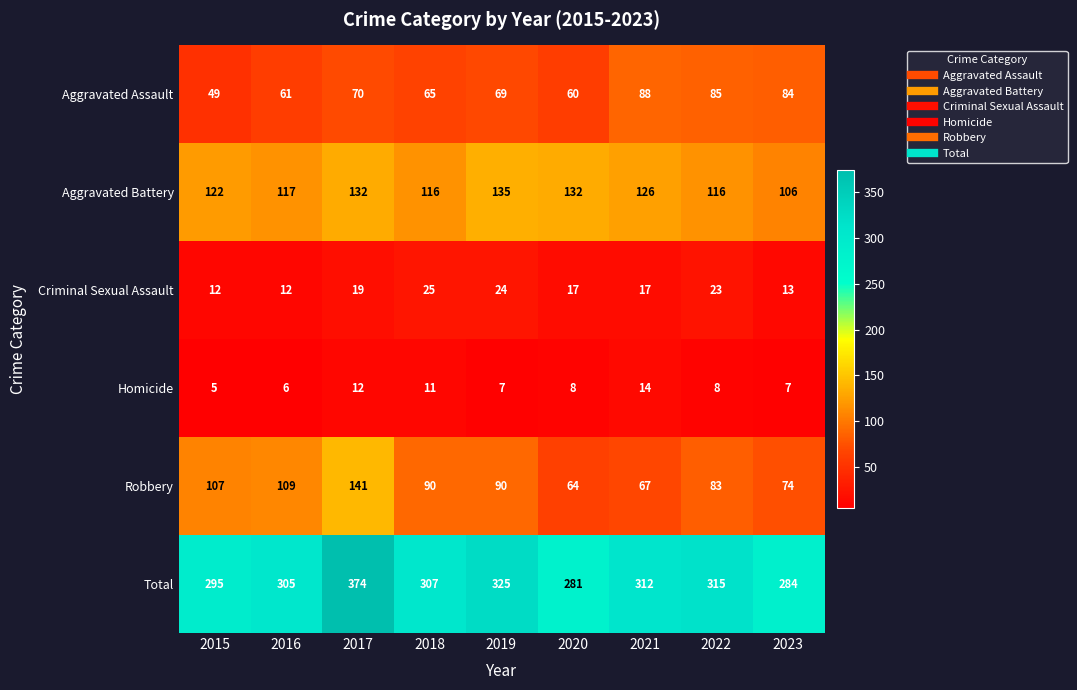

What is the smallest value displayed?

5